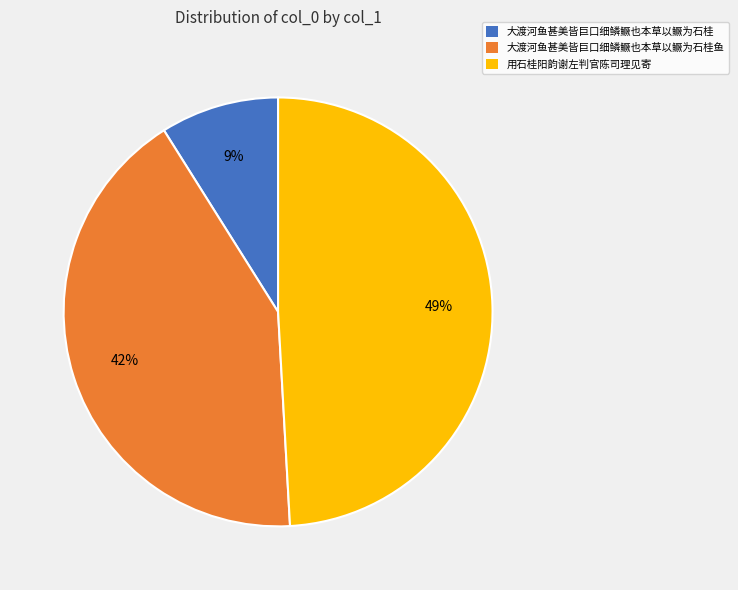

To the nearest percent, what is the average slice percentage?

33%